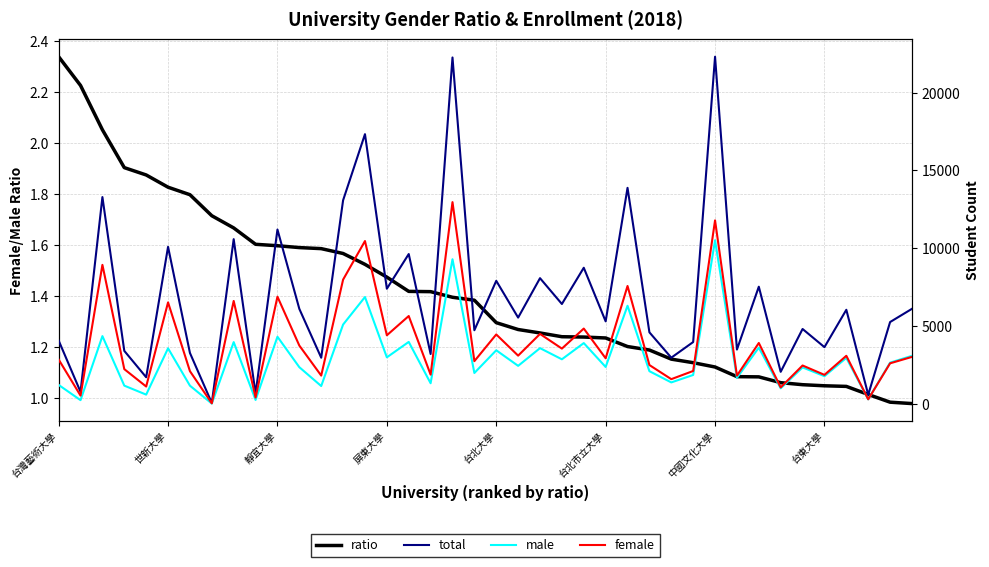

What position from the right is 19?

21